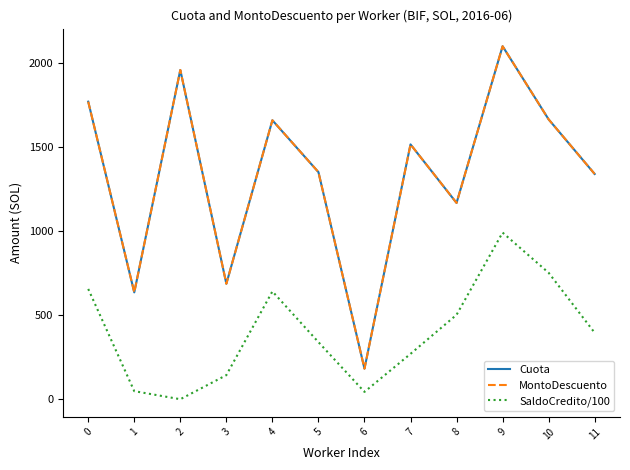

Where is the first local maximum for Cuota?

2